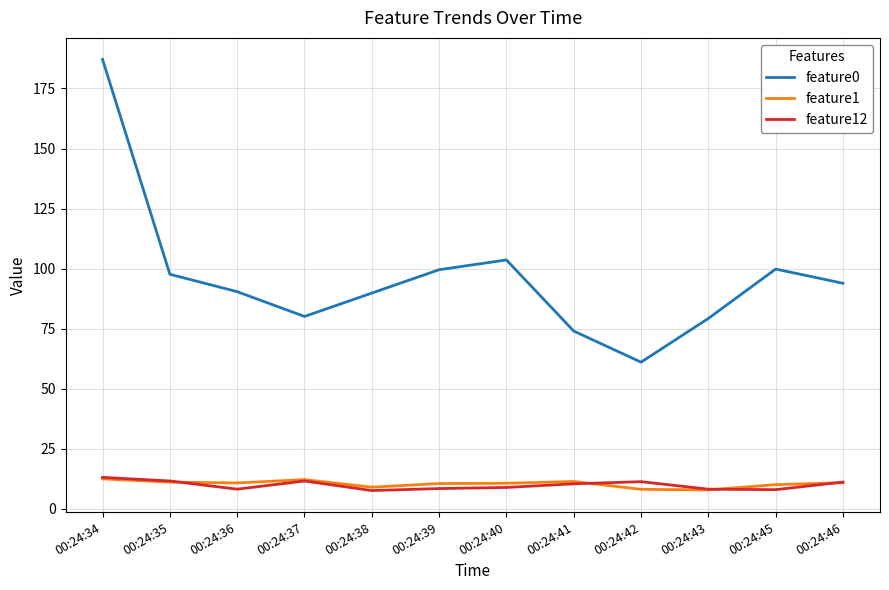

What is the spread (max minus min) of values at 00:24:42?

52.9